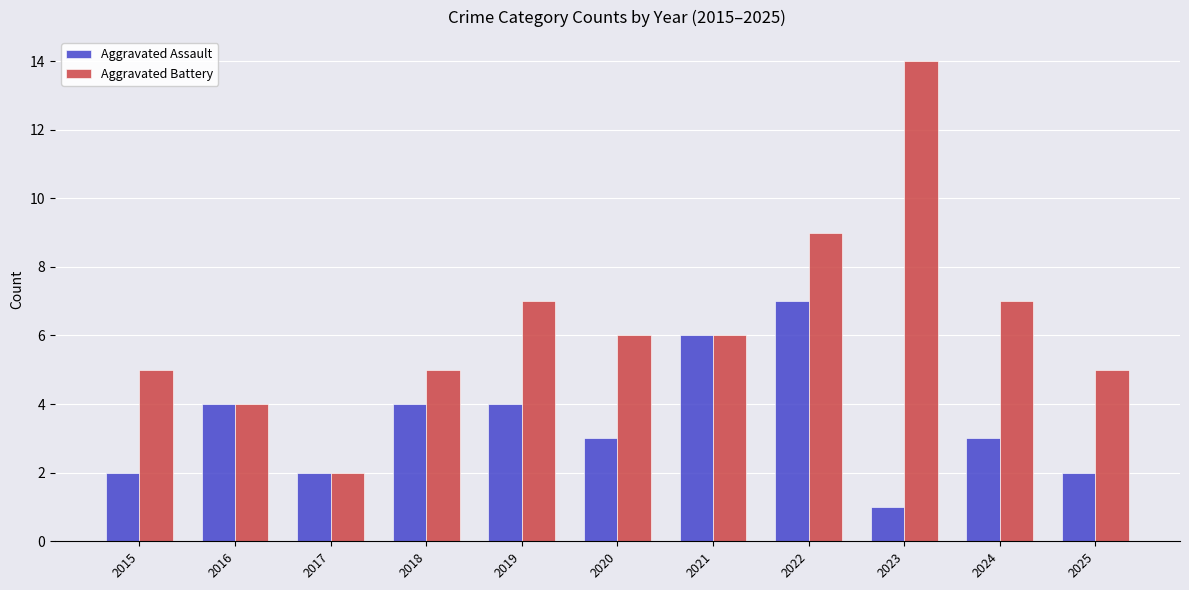

Where does the Aggravated Battery series first go above 6?

2019